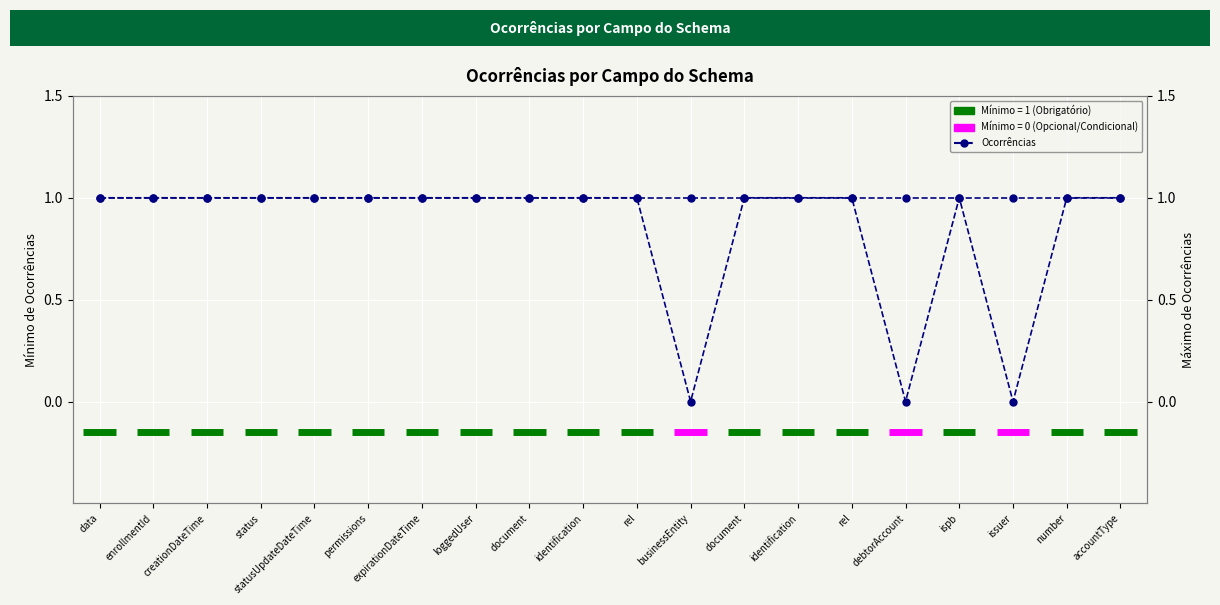

Between status and identification, which series saw the biggest shift?

Mínimo de Ocorrências